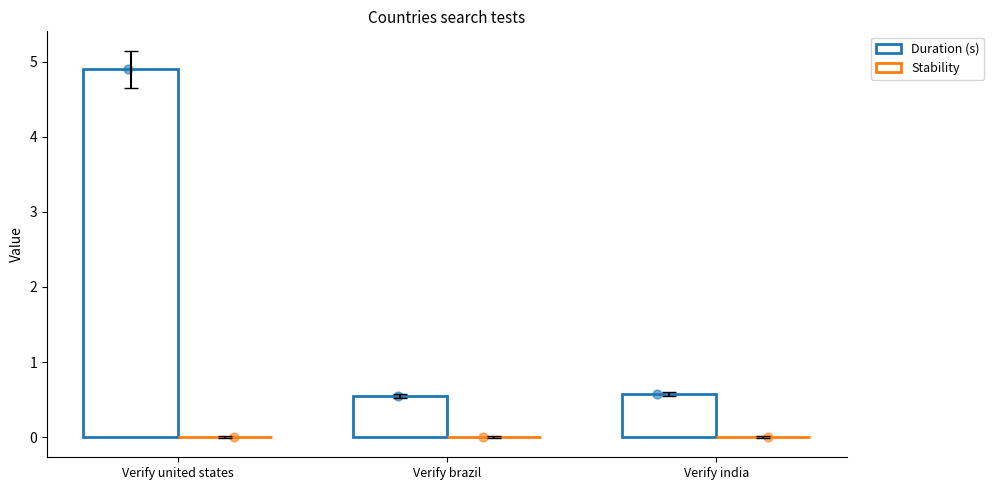

Which series has the largest total across all categories?

Duration (s)